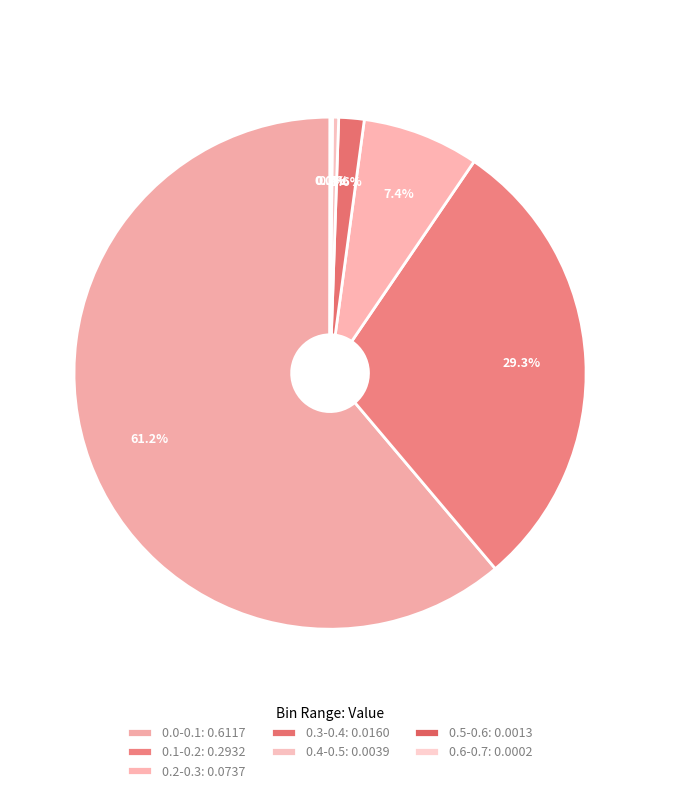

What portion of the pie excludes 0.2-0.3?

92.6%